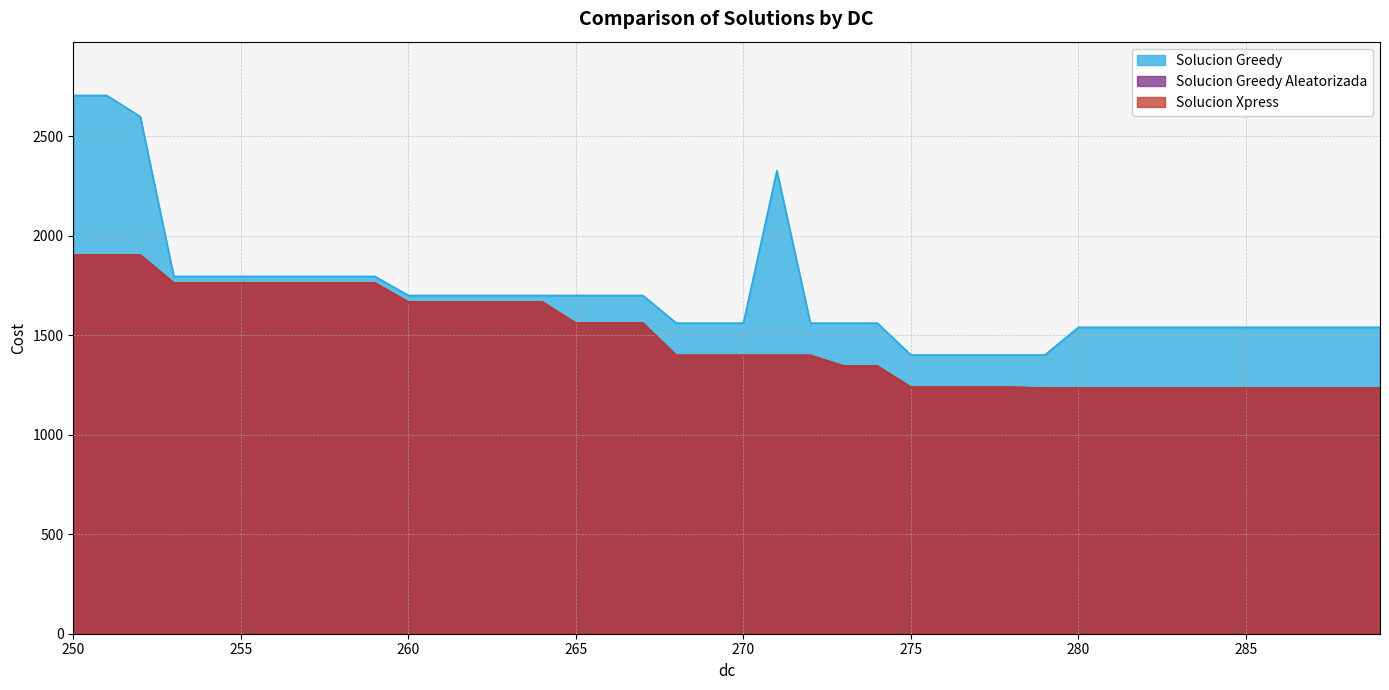

At which category is the sum across all series the highest?

250